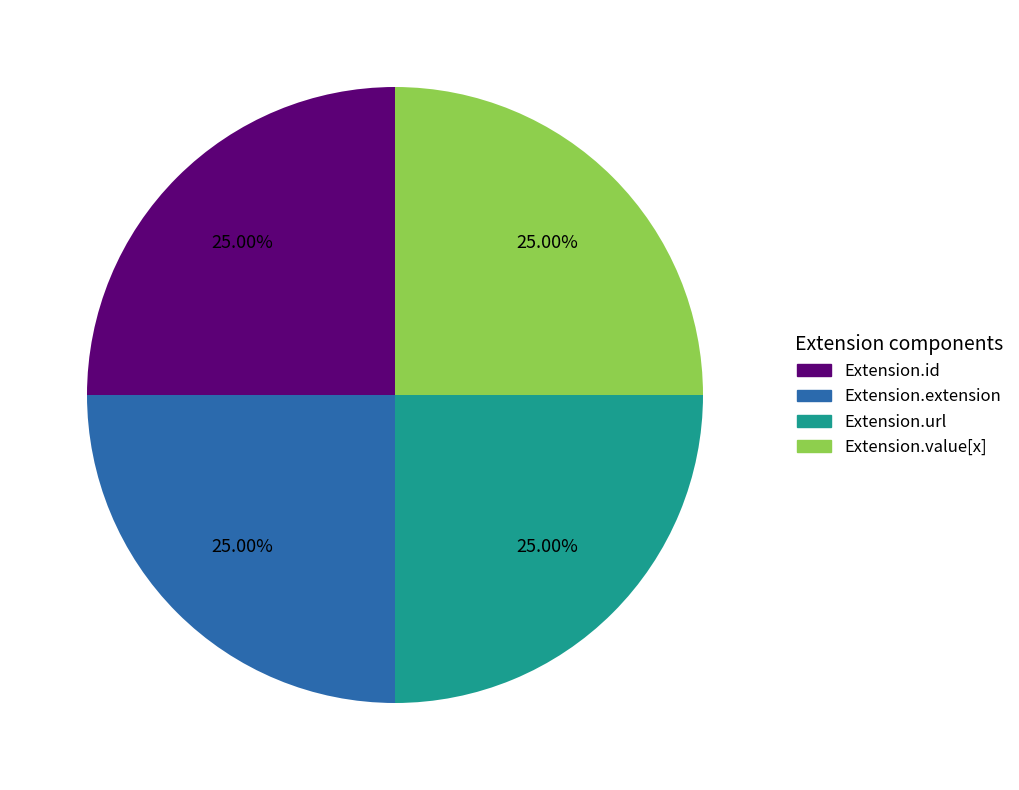

Does any single category account for the majority?

No